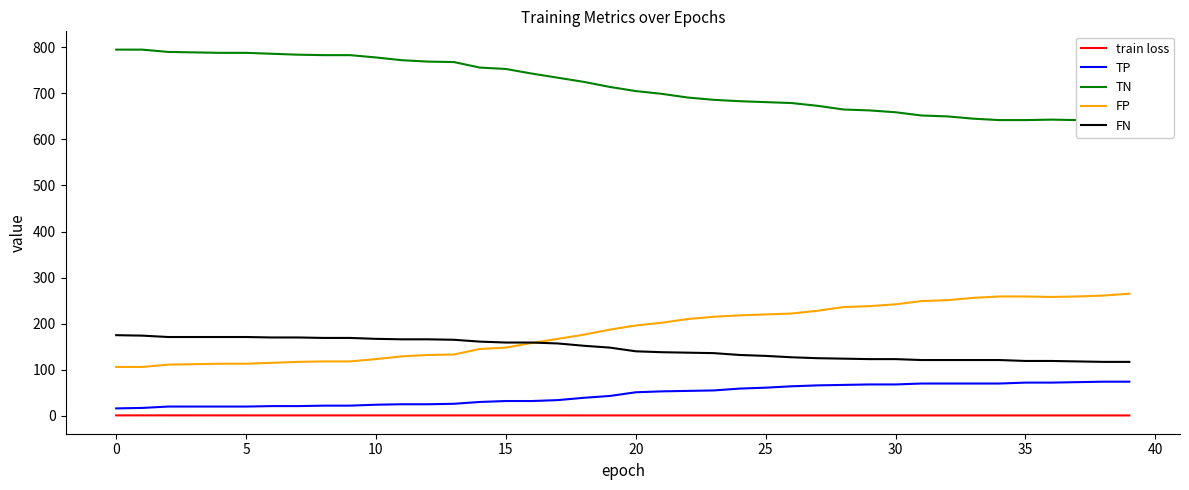

Which has a higher value, 13 or 34?

13